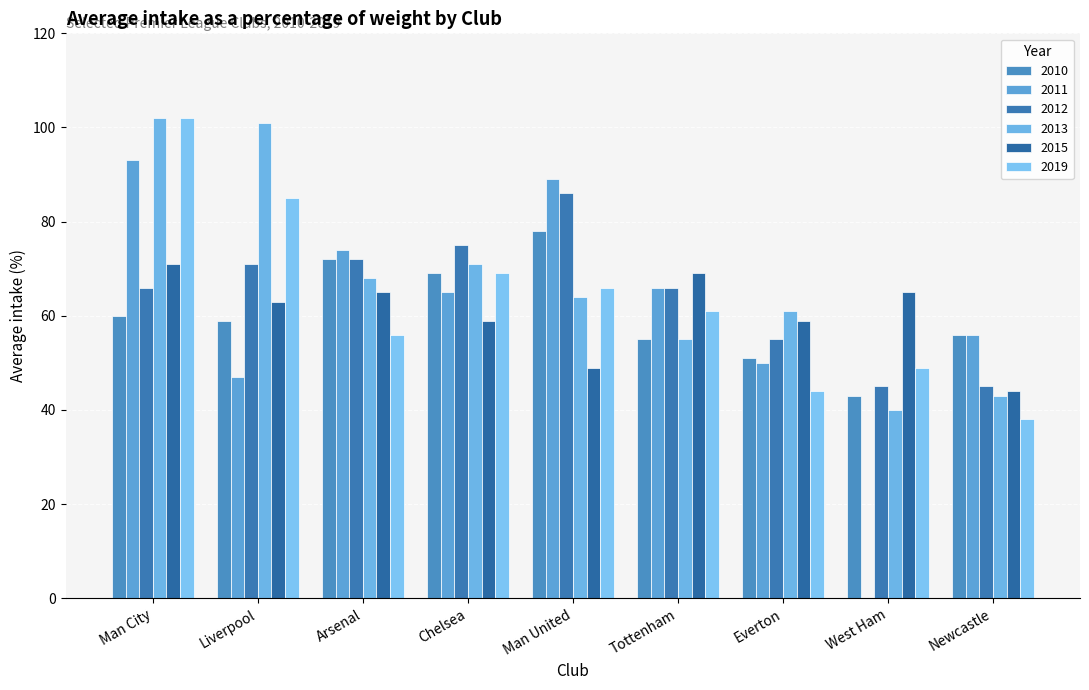

Are the bars horizontal?

No